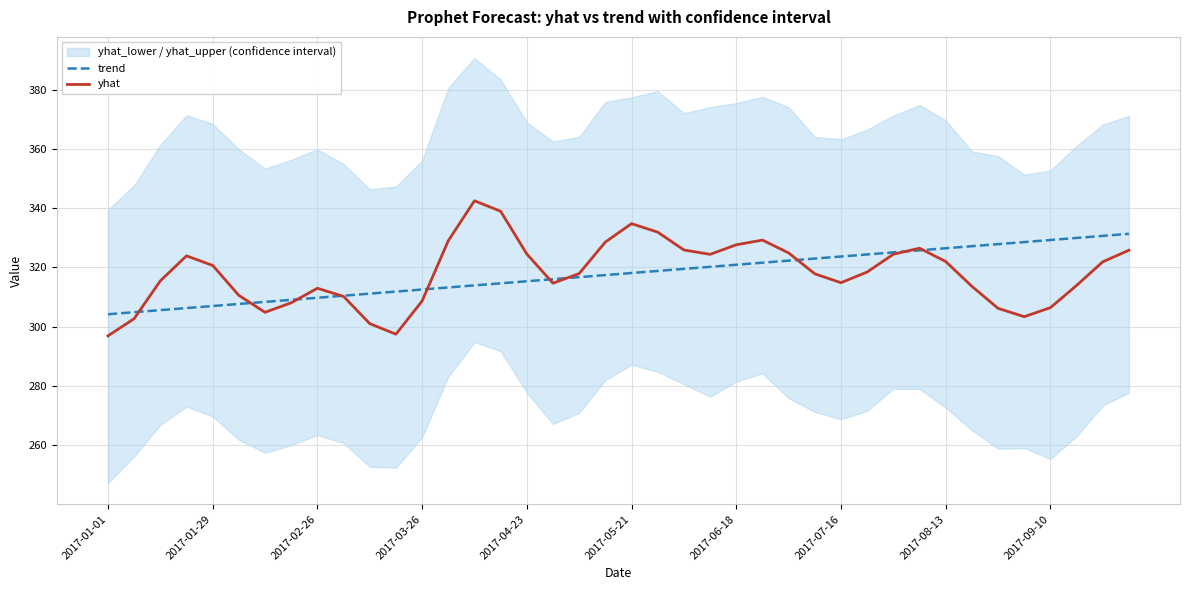

What is the minimum value for yhat?

296.9